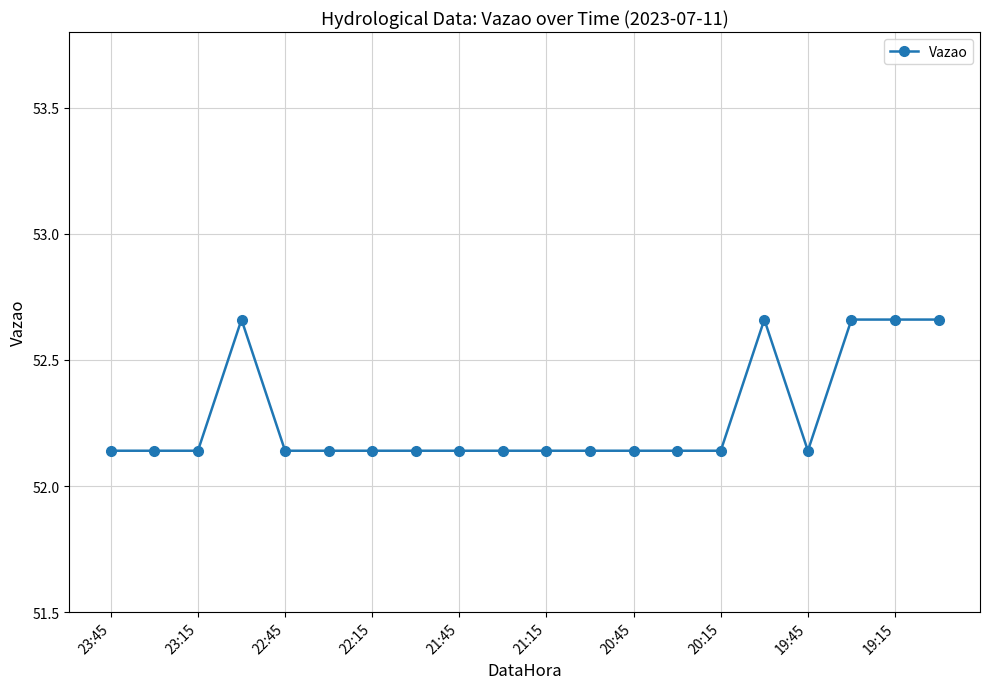

Does the chart have visible grid lines?

Yes